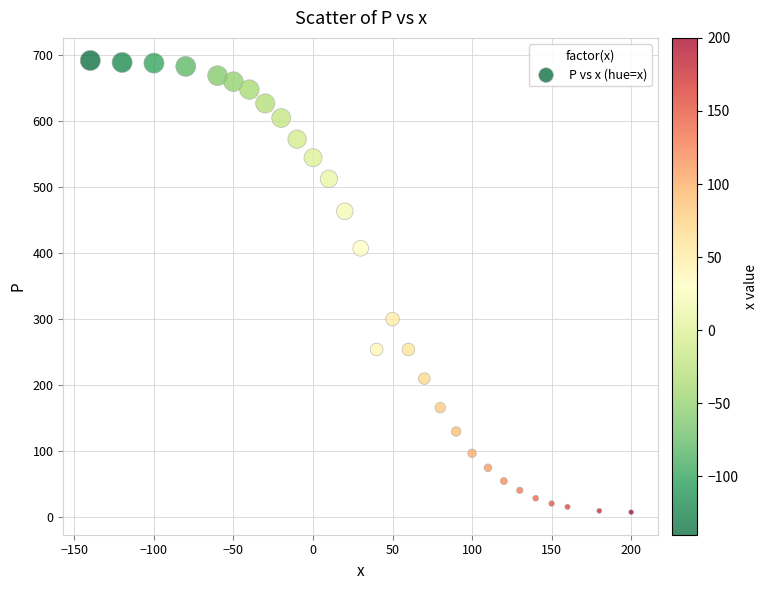

What is the range of X values (max minus min)?

340